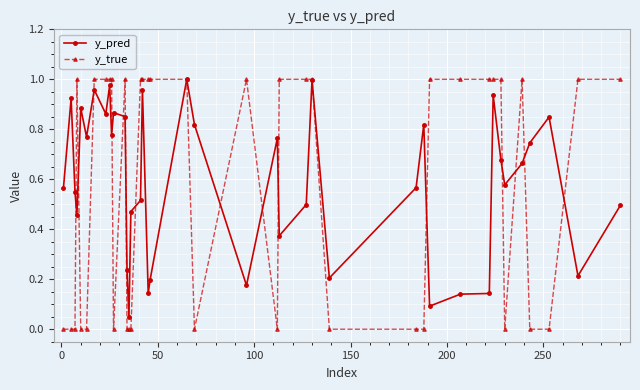

Which series has the largest range (max minus min)?

y_true